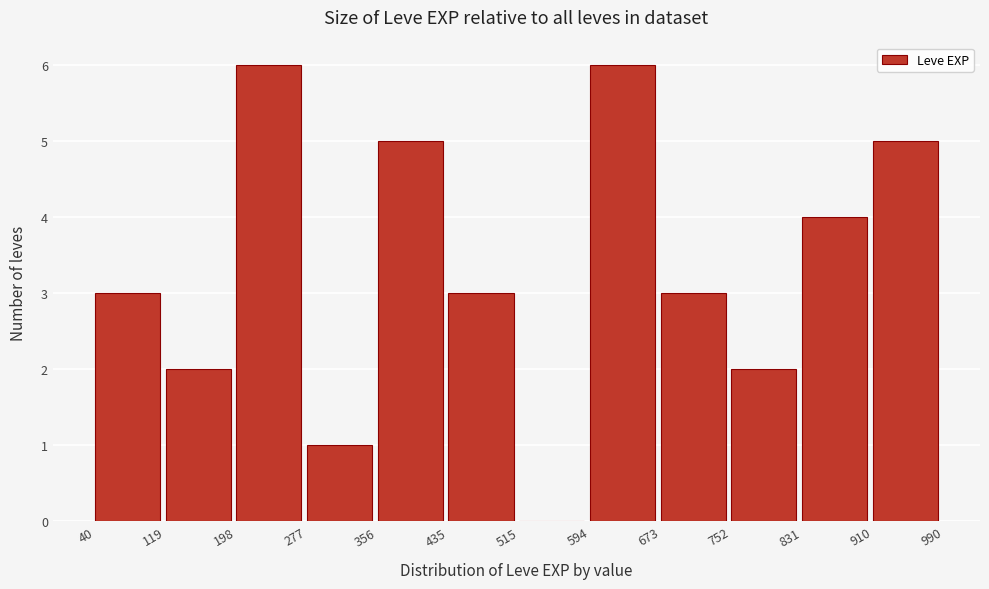

What is the height of the bar covering 40 to 119 on the x-axis? The values are not printed on the chart, so give them approximately, as read against the axis.

3